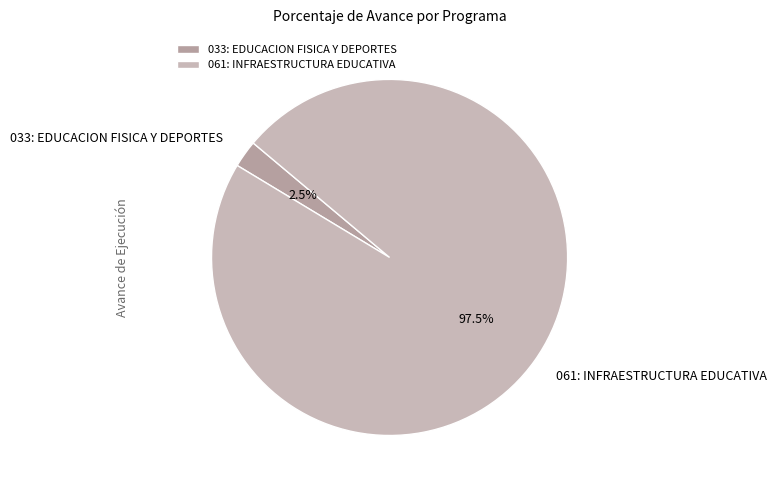

Which slice is the smallest?

033: EDUCACION FISICA Y DEPORTES